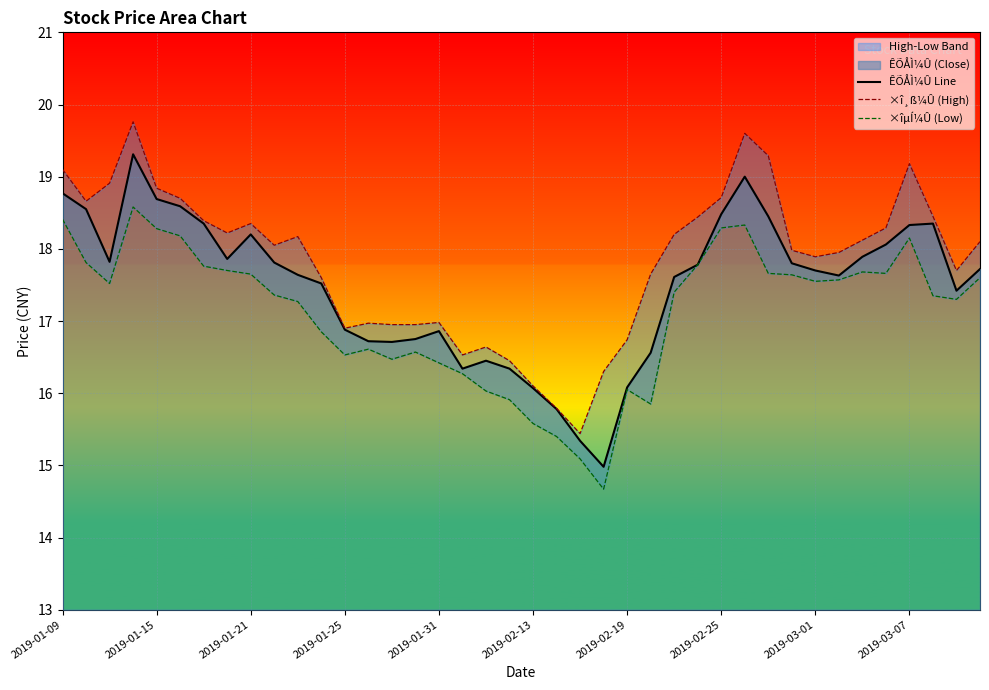

Where does the ÊÕÅÌ¼Û Line series first go above 17?

2019-01-09